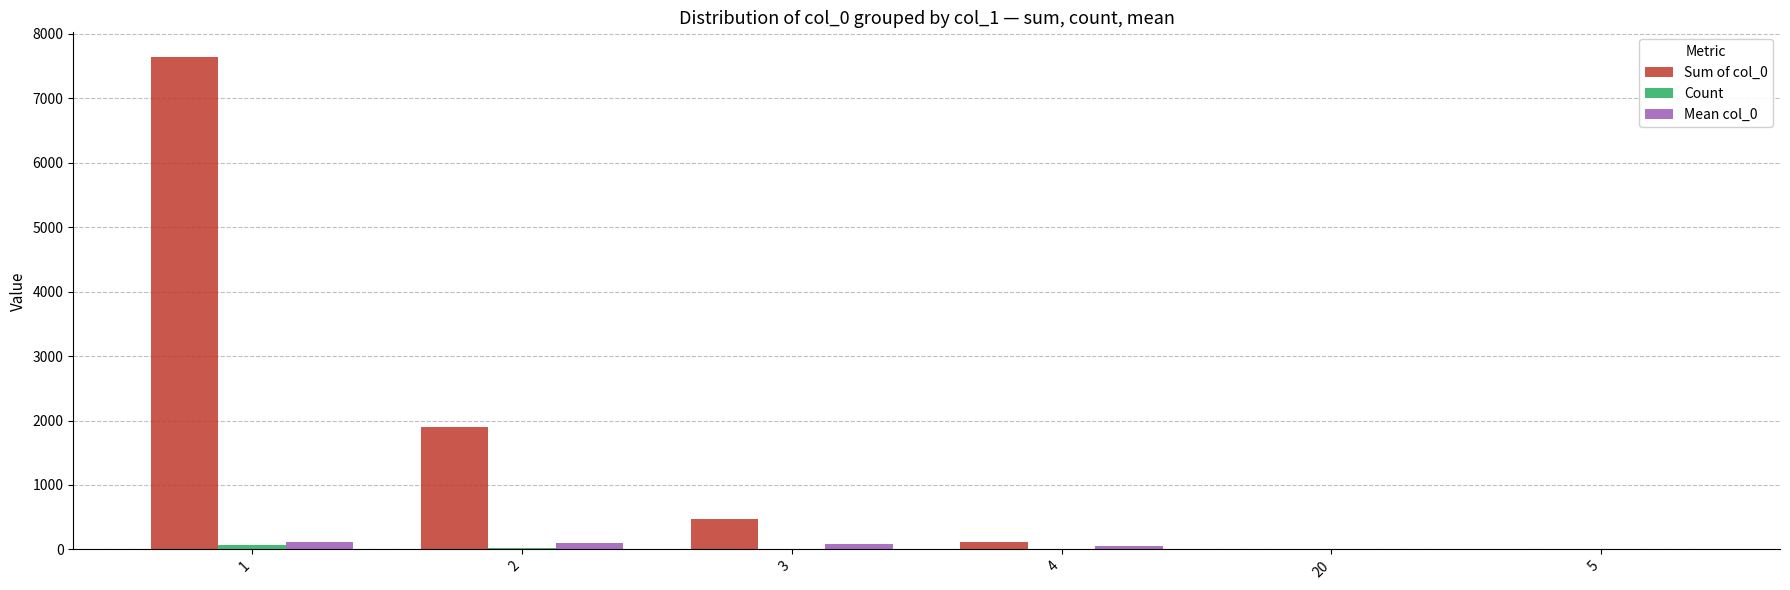

Which series has the largest total across all categories?

Sum of col_0